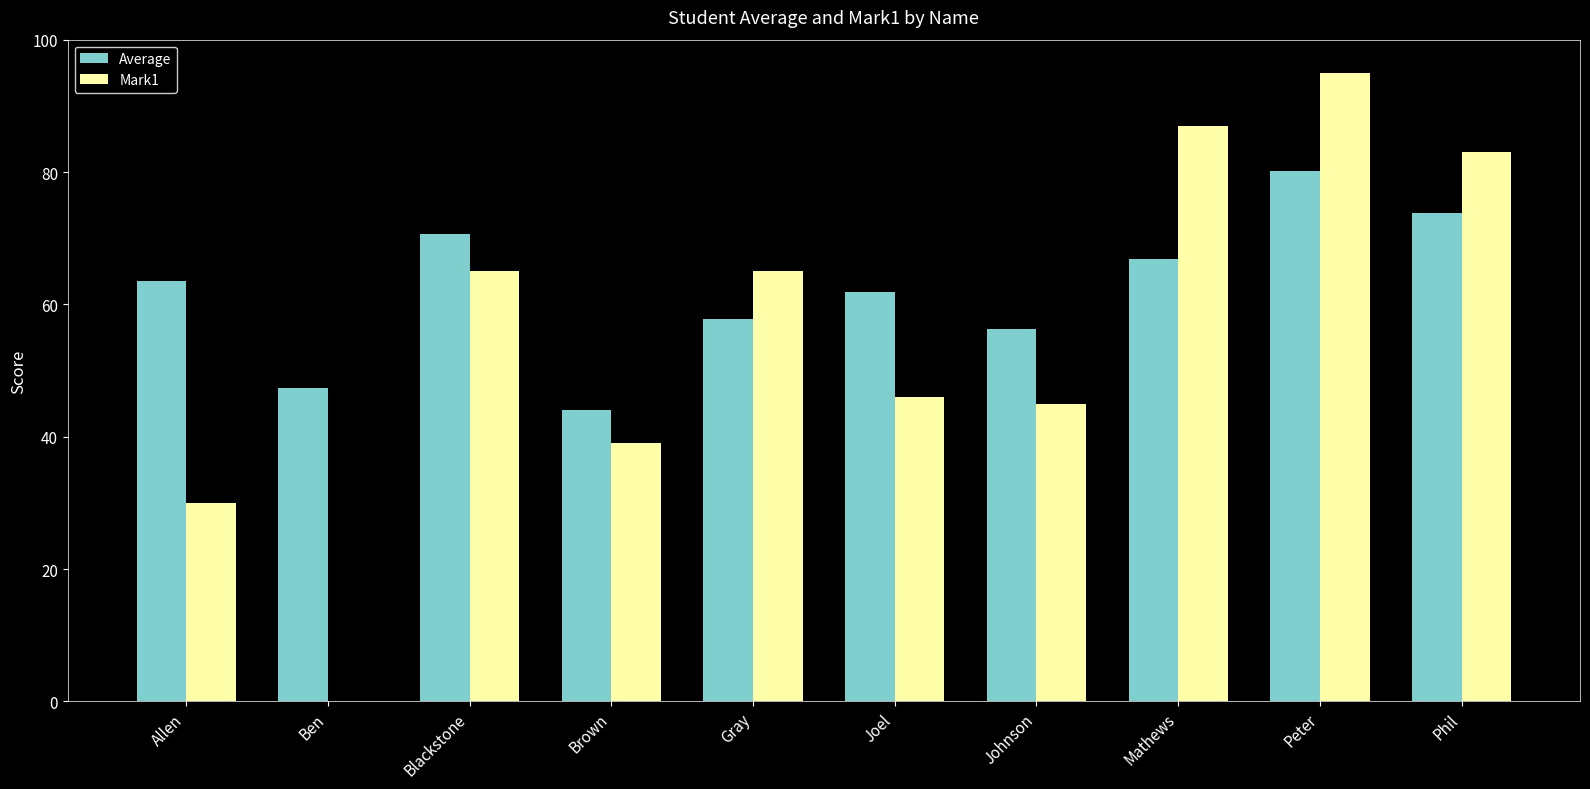

Which series changed the most between Ben and Mathews?

Mark1